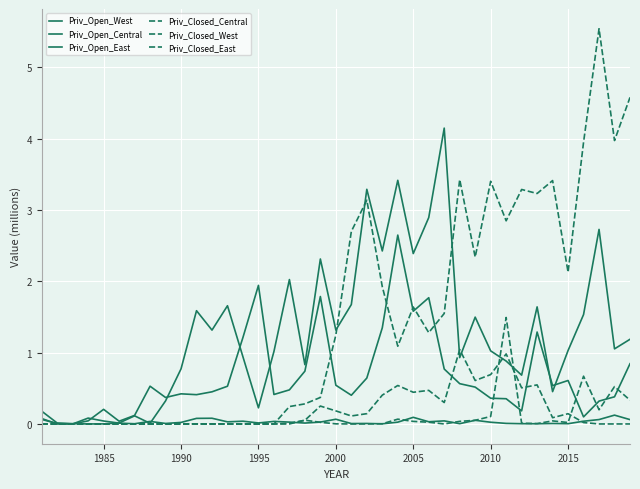

How many lines are shown in the chart?

6